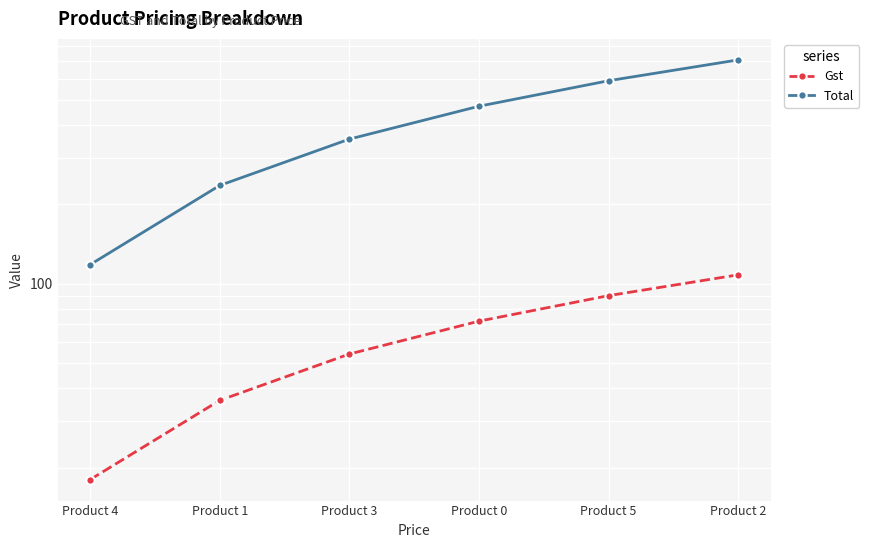

At which category is the sum across all series the highest?

Product 2